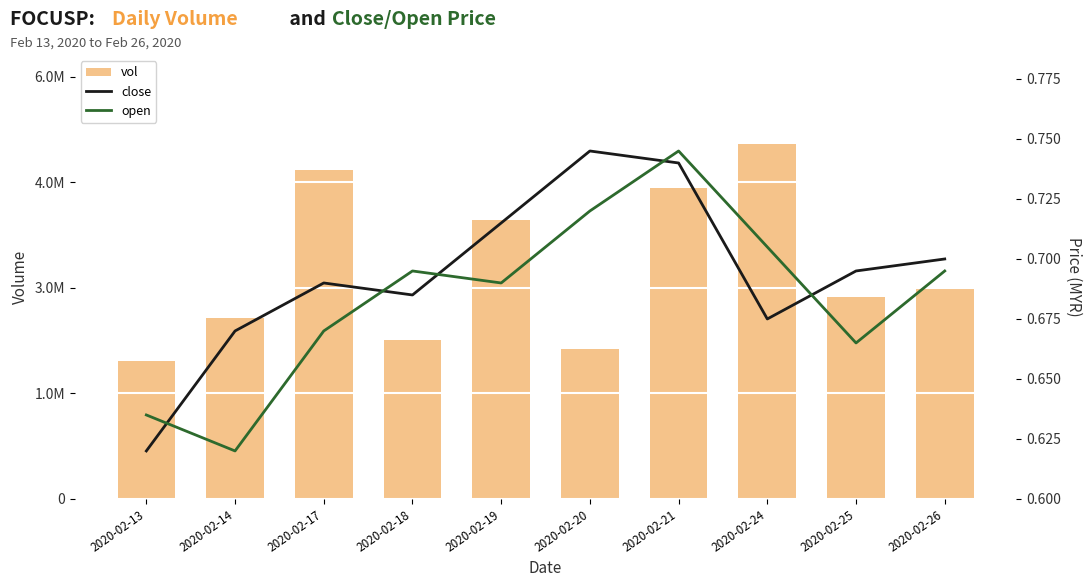

Where is close nearest to the value 0?

2020-02-13